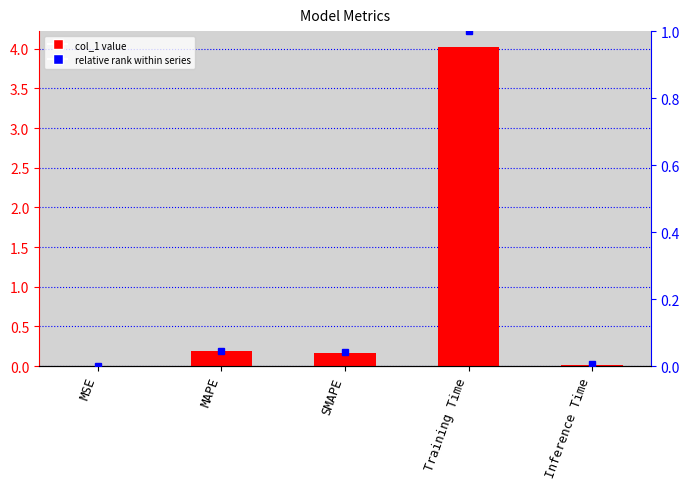

The chart shows a value of 0.0 at Inference Time. True or false?

True